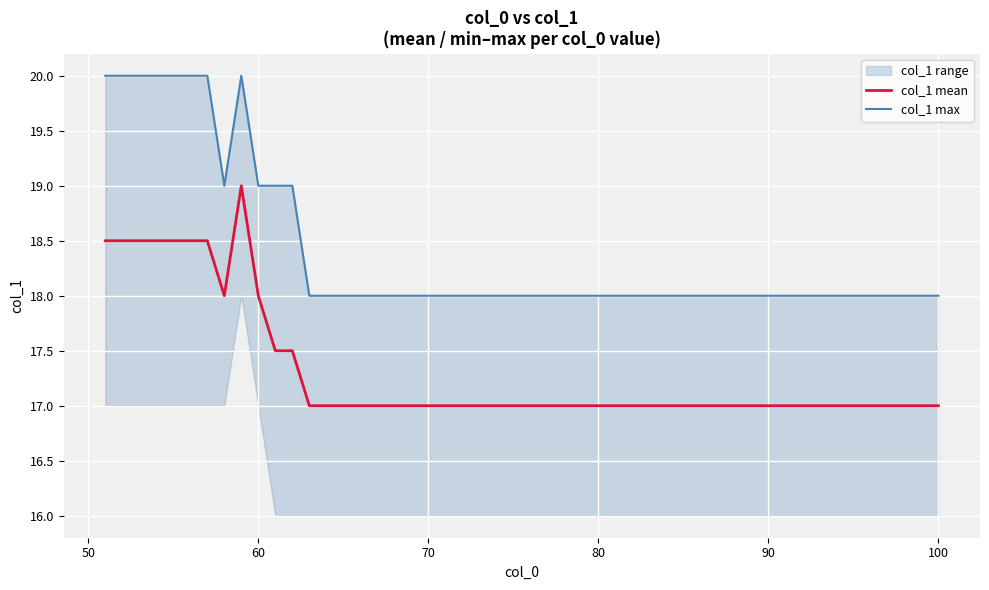

What is the highest value of the col_1 mean series?

19.0